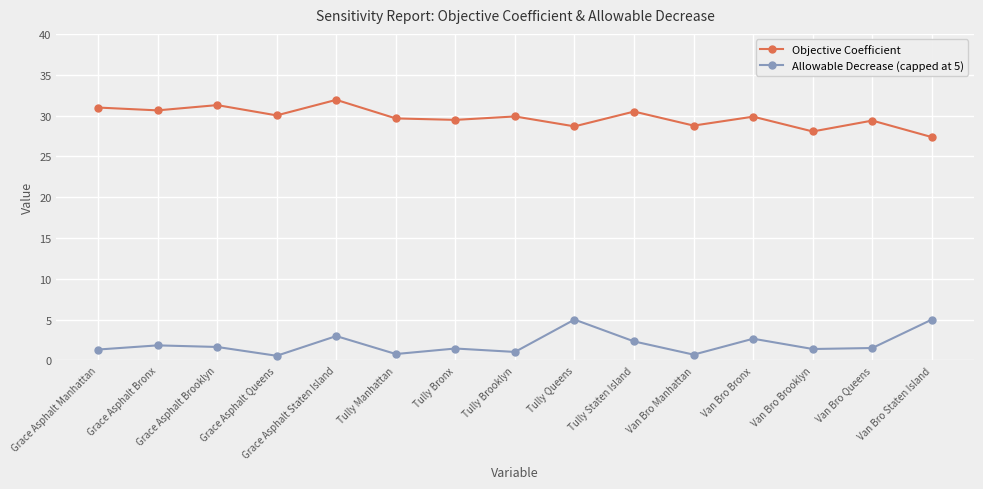

What position from the right is Van Bro Brooklyn?

3